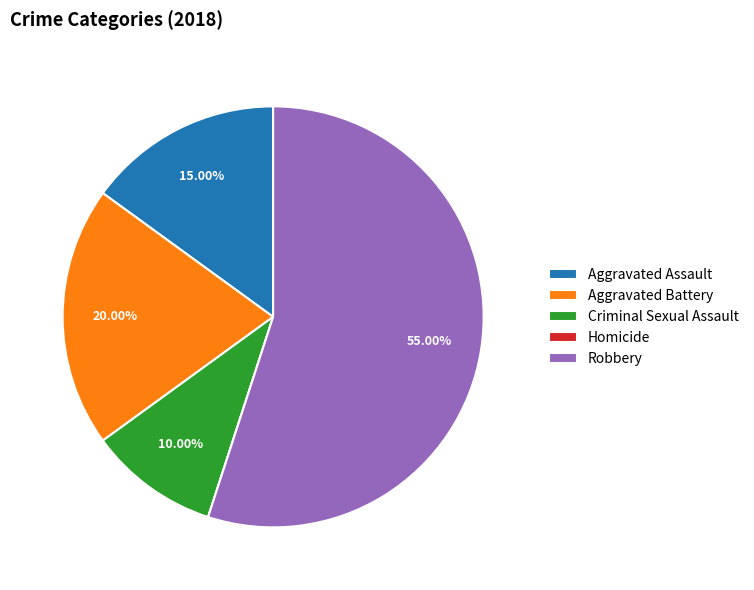

Which slice is the largest?

Robbery